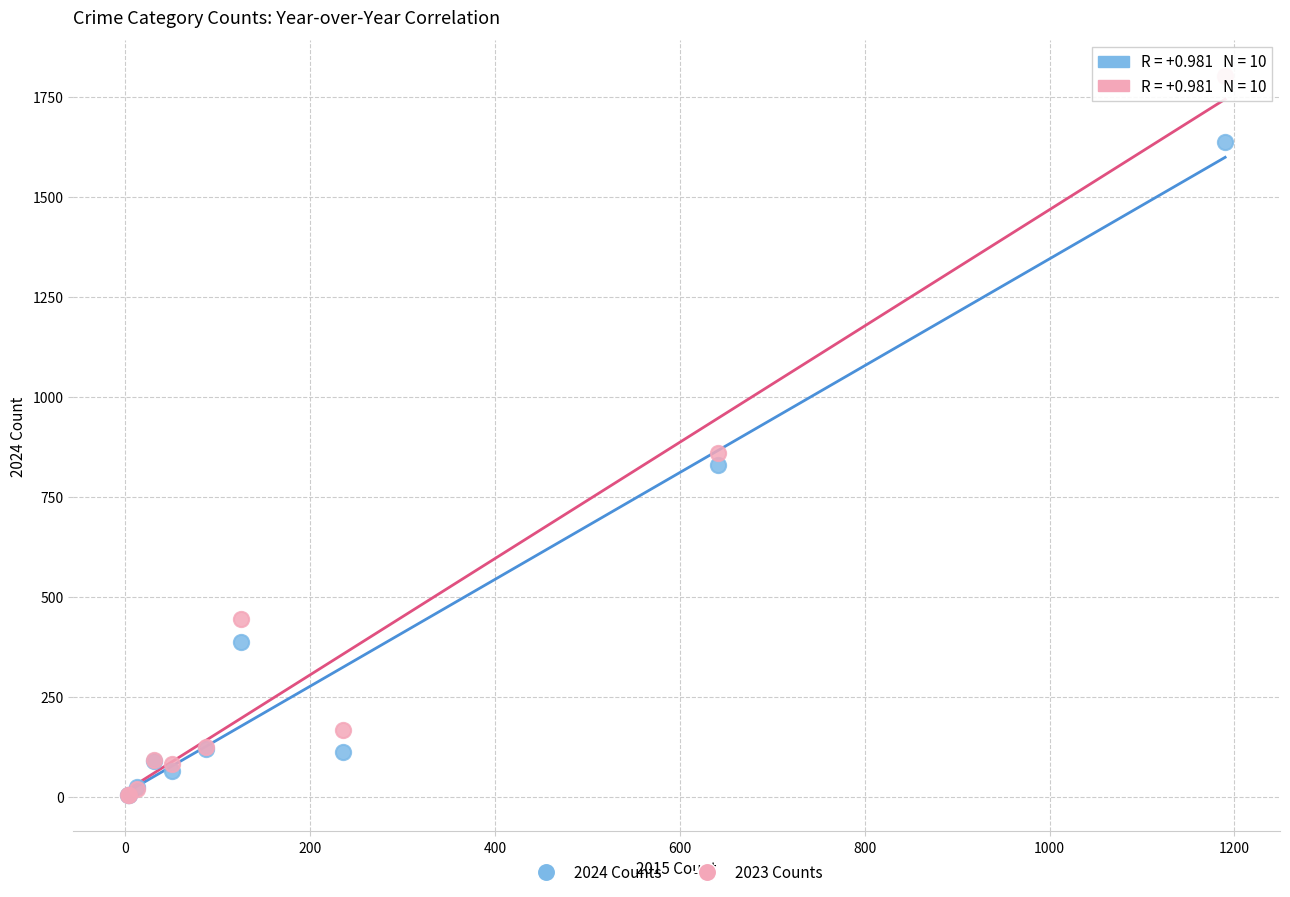

Across all series, what Y value is closest to 903?

861